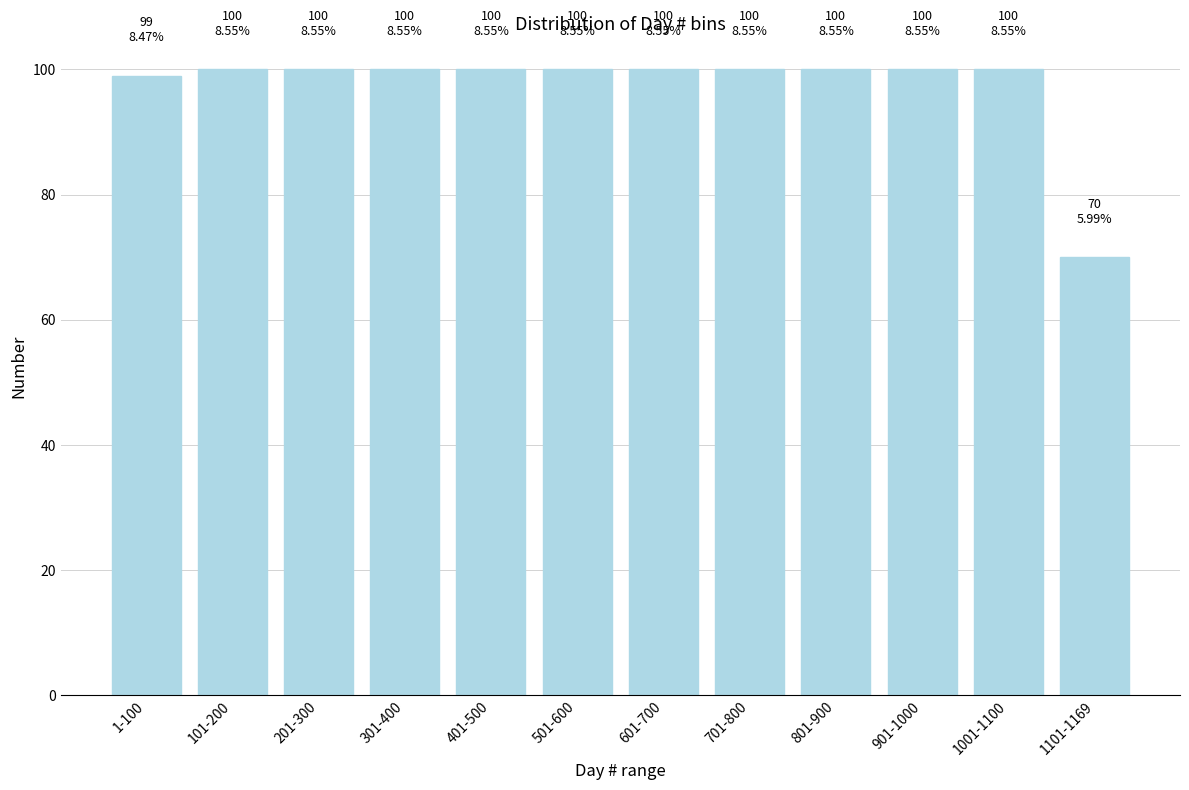

Reading left to right, transcribe all the data shown in this chart.

1-100=99	101-200=100	201-300=100	301-400=100	401-500=100	501-600=100	601-700=100	701-800=100	801-900=100	901-1000=100	1001-1100=100	1101-1169=70